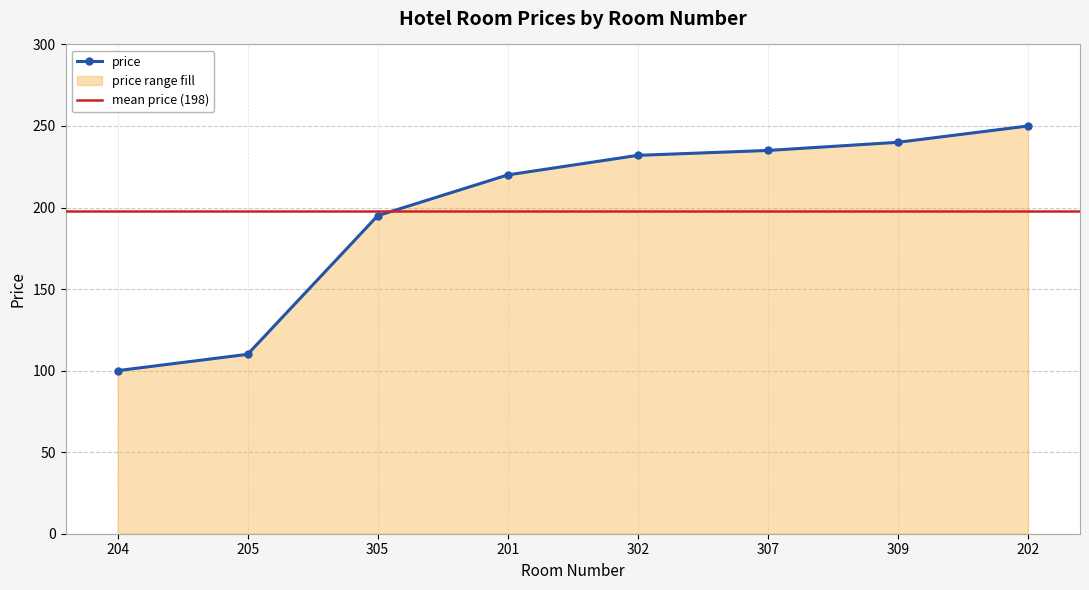

How many data points are less than 232?

4